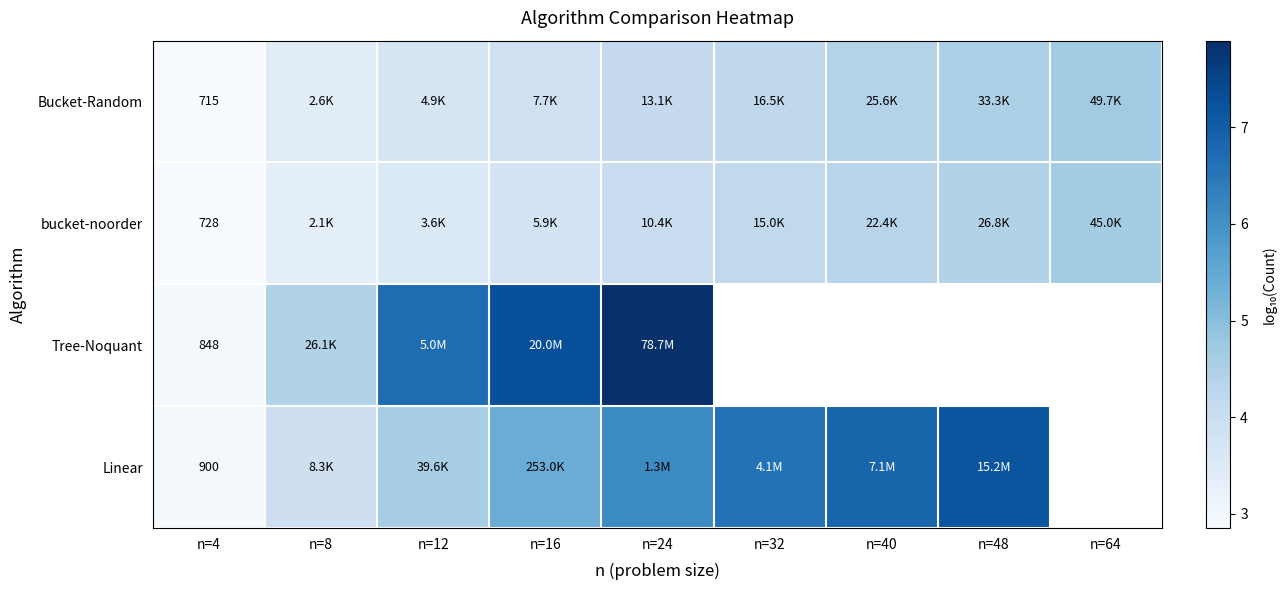

Which category has the highest value across all series?

n=24